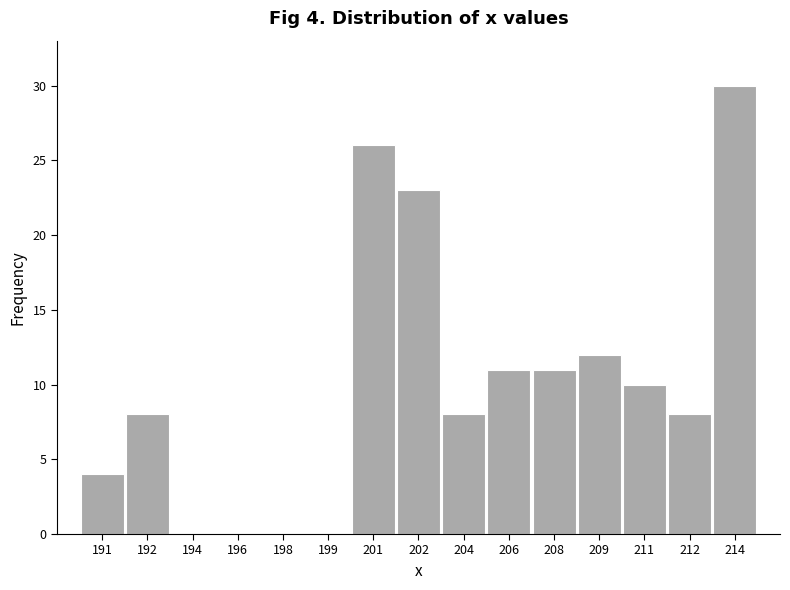

Reading right to left, list all the values displayed in this chart.

214=30	212=8	211=10	209=12	208=11	206=11	204=8	202=23	201=26	199=0	198=0	196=0	194=0	192=8	191=4